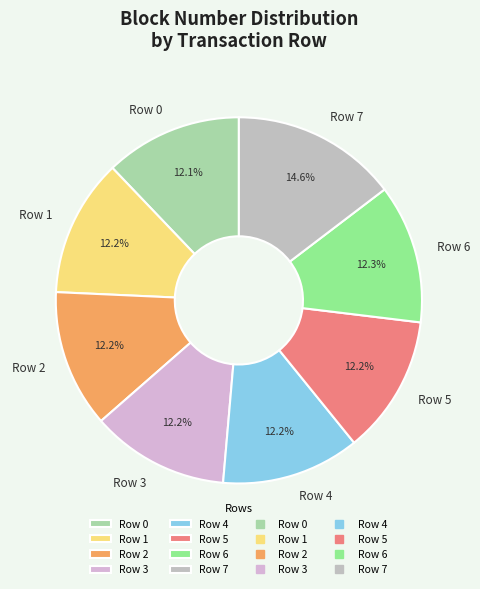

The Row 4 slice represents 2% of the pie. True or false?

False